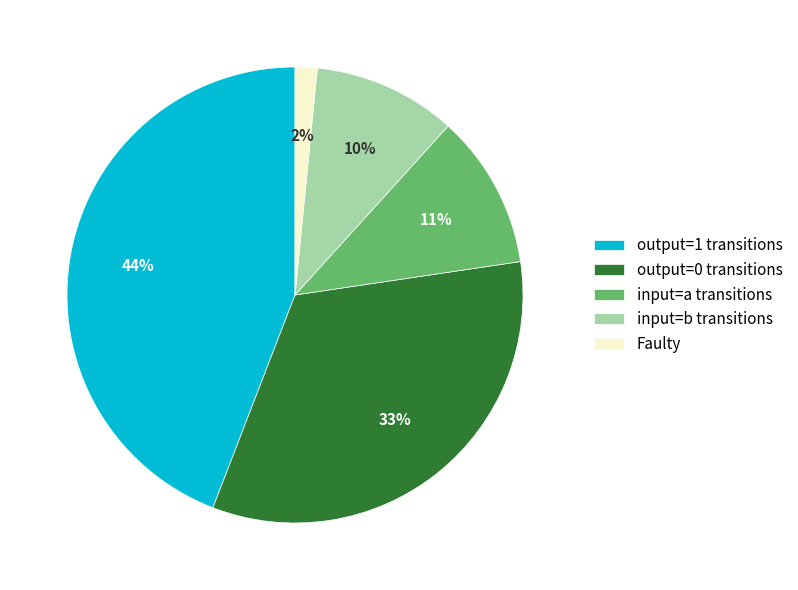

How many slices are in this pie chart?

5